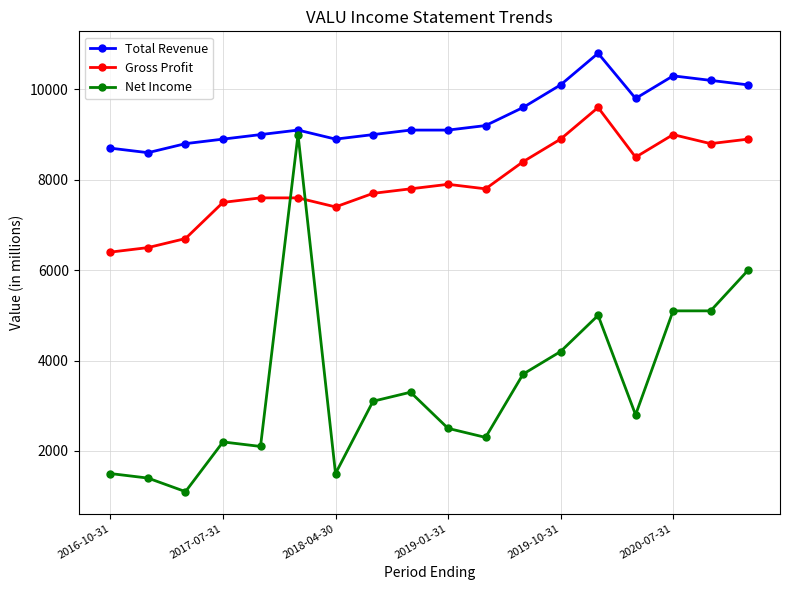

List the series in order of their overall mean, highest first.

Total Revenue, Gross Profit, Net Income